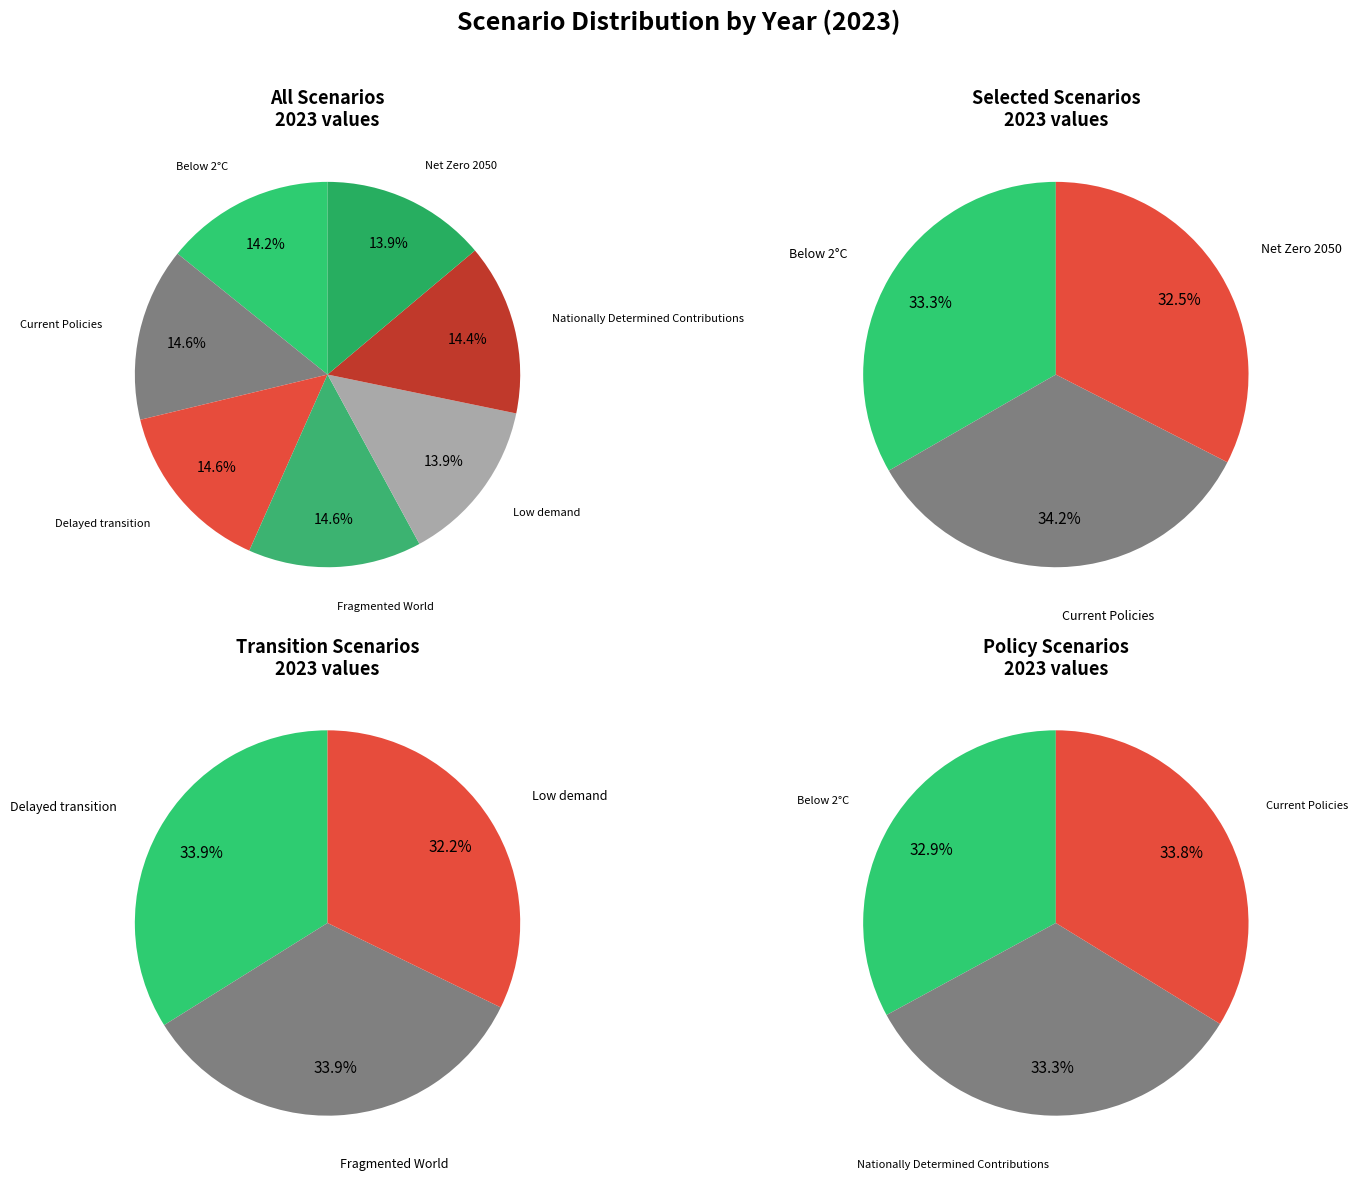

Is there any slice that represents more than half of the pie?

No